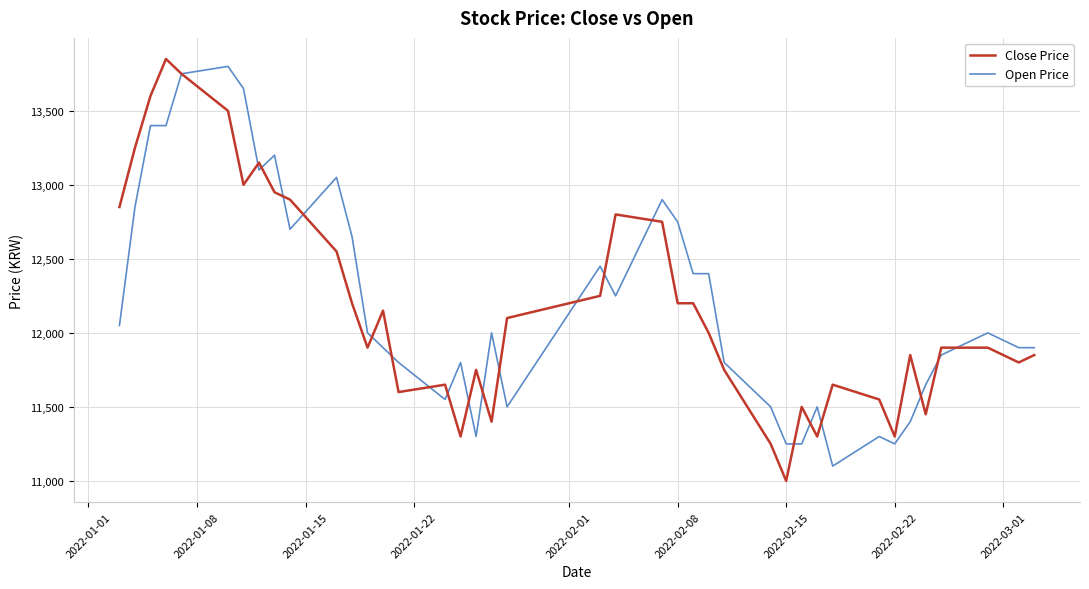

Which series has the largest range (max minus min)?

Close Price